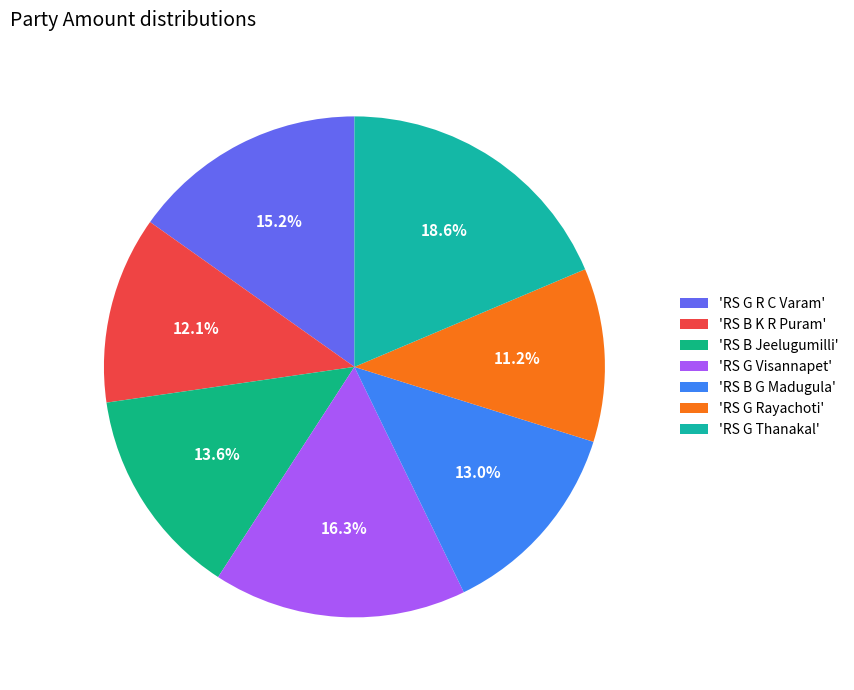

Rank the categories by value from lowest to highest.

'RS G Rayachoti', 'RS B K R Puram', 'RS B G Madugula', 'RS B Jeelugumilli', 'RS G R C Varam', 'RS G Visannapet', 'RS G Thanakal'